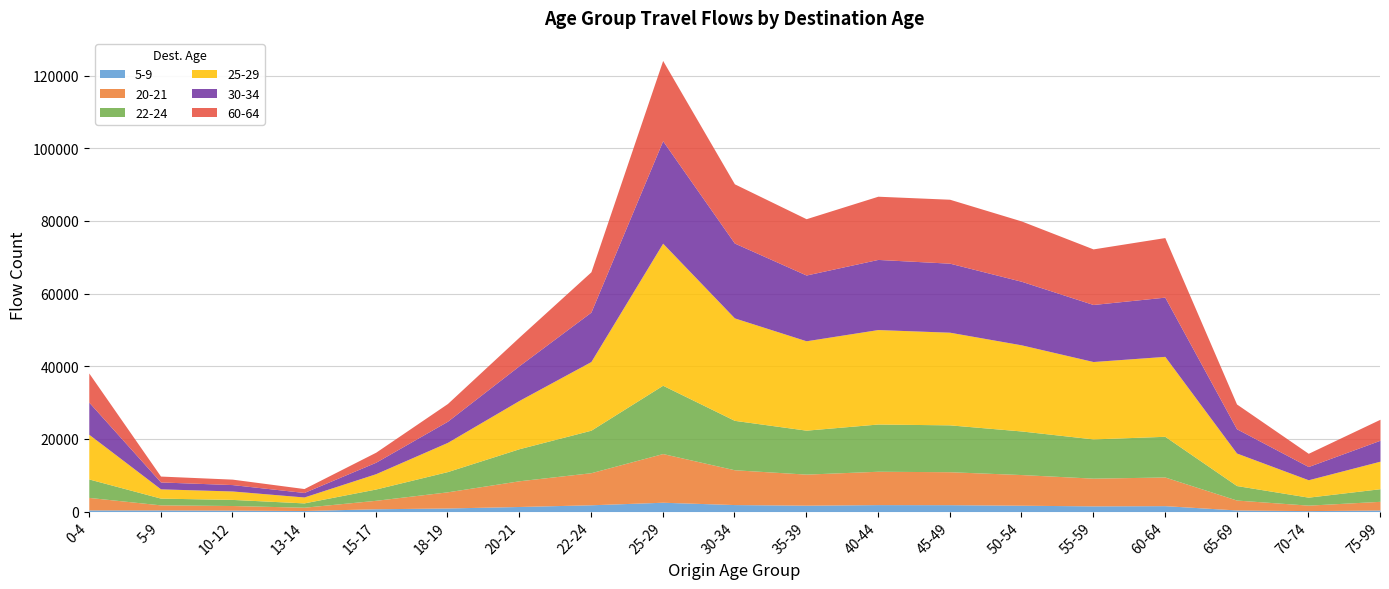

Rank the series at 50-54 from highest to lowest value.

25-29, 30-34, 60-64, 22-24, 20-21, 5-9